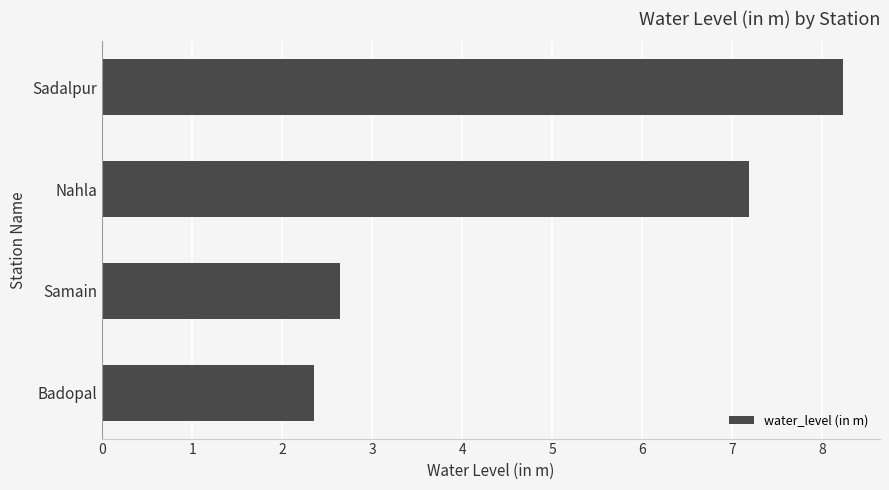

How many bars are there in total?

4